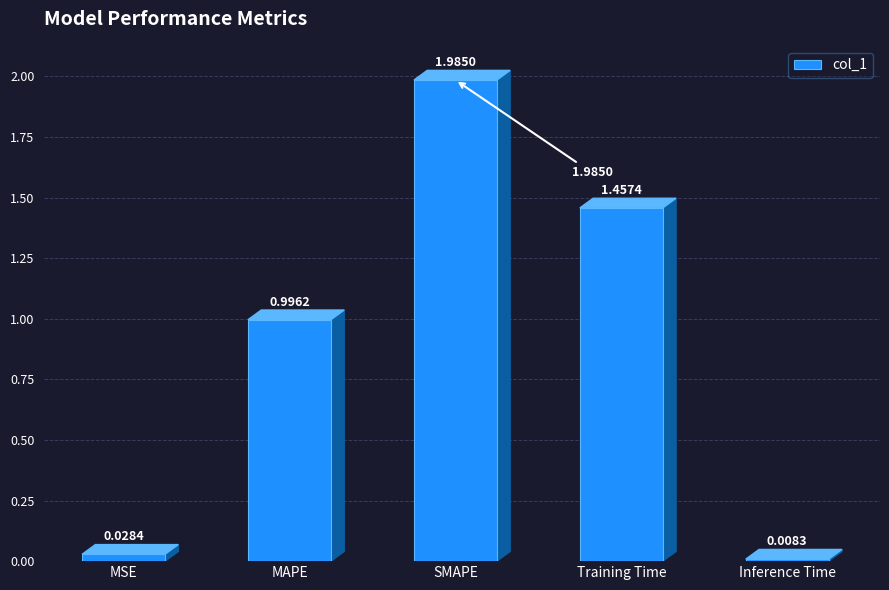

What is the sum of all values?

4.5